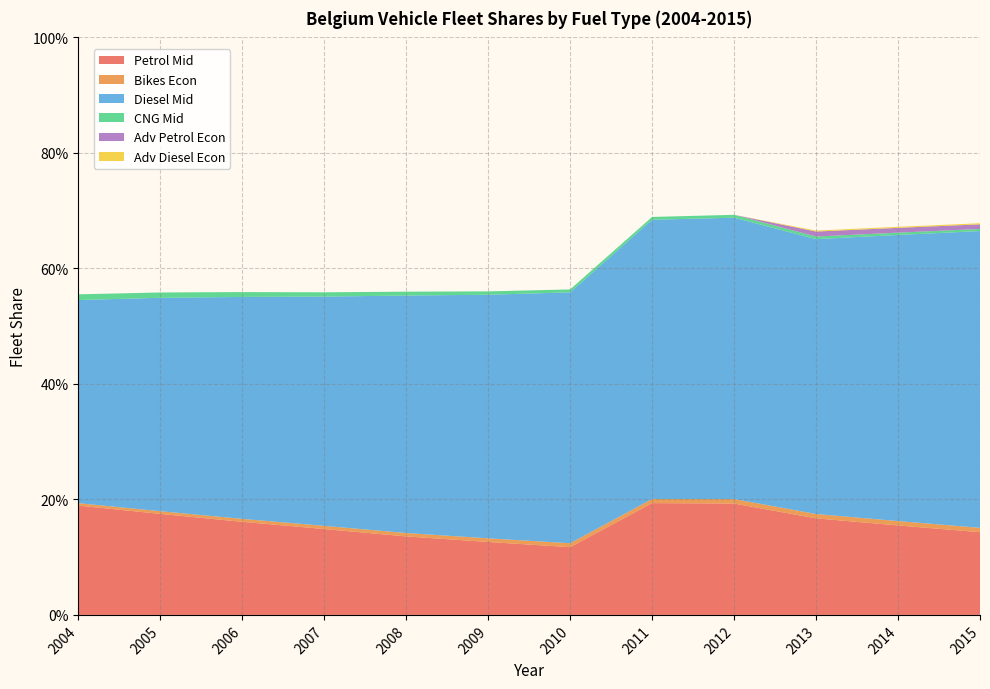

Reading left to right, what are all the values shown in this chart?

Petrol Mid: 0.2	0.2	0.2	0.1	0.1	0.1	0.1	0.2	0.2	0.2	0.2	0.1
Bikes Econ: 0.0	0.0	0.0	0.0	0.0	0.0	0.0	0.0	0.0	0.0	0.0	0.0
Diesel Mid: 0.4	0.4	0.4	0.4	0.4	0.4	0.4	0.5	0.5	0.5	0.5	0.5
CNG Mid: 0.0	0.0	0.0	0.0	0.0	0.0	0.0	0.0	0.0	0.0	0.0	0.0
Adv Petrol Econ: 0.0	0.0	0.0	0.0	0.0	0.0	0.0	0.0	0.0	0.0	0.0	0.0
Adv Diesel Econ: 0.0	0.0	0.0	0.0	0.0	0.0	0.0	0.0	0.0	0.0	0.0	0.0